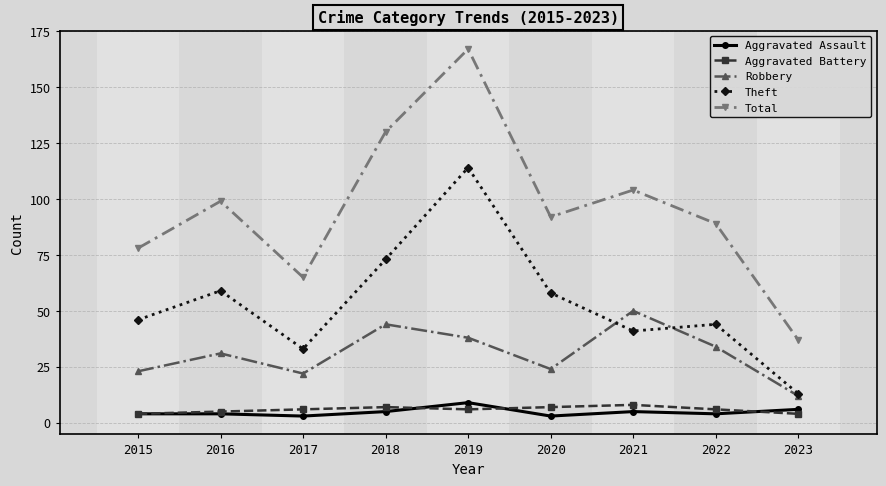

Is this an area chart (filled region under the line)?

No